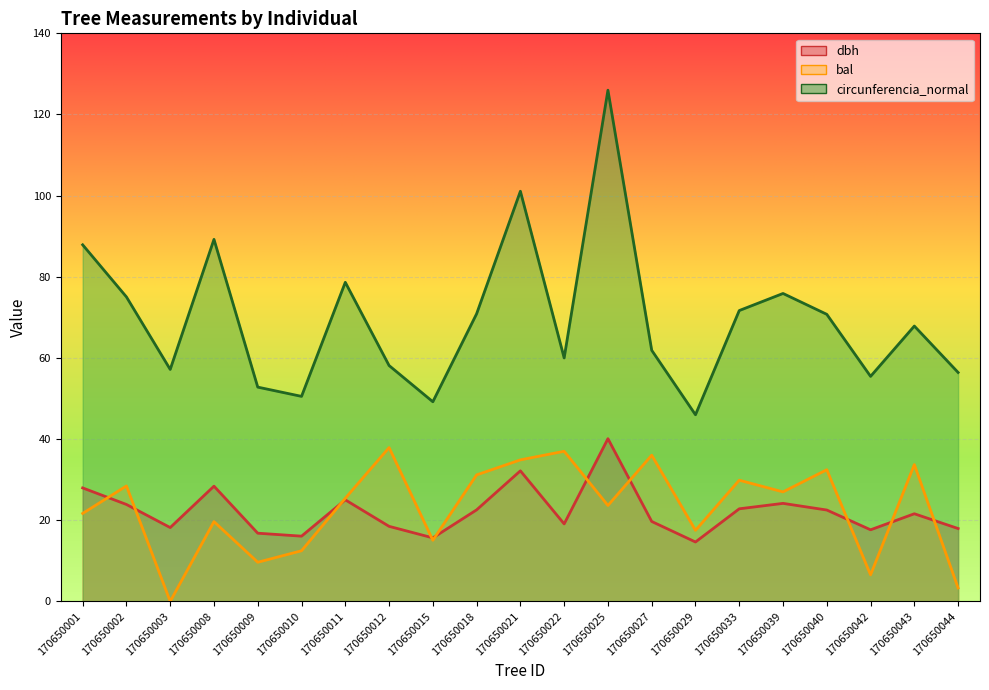

How many data points in circunferencia_normal are less than 67?

10